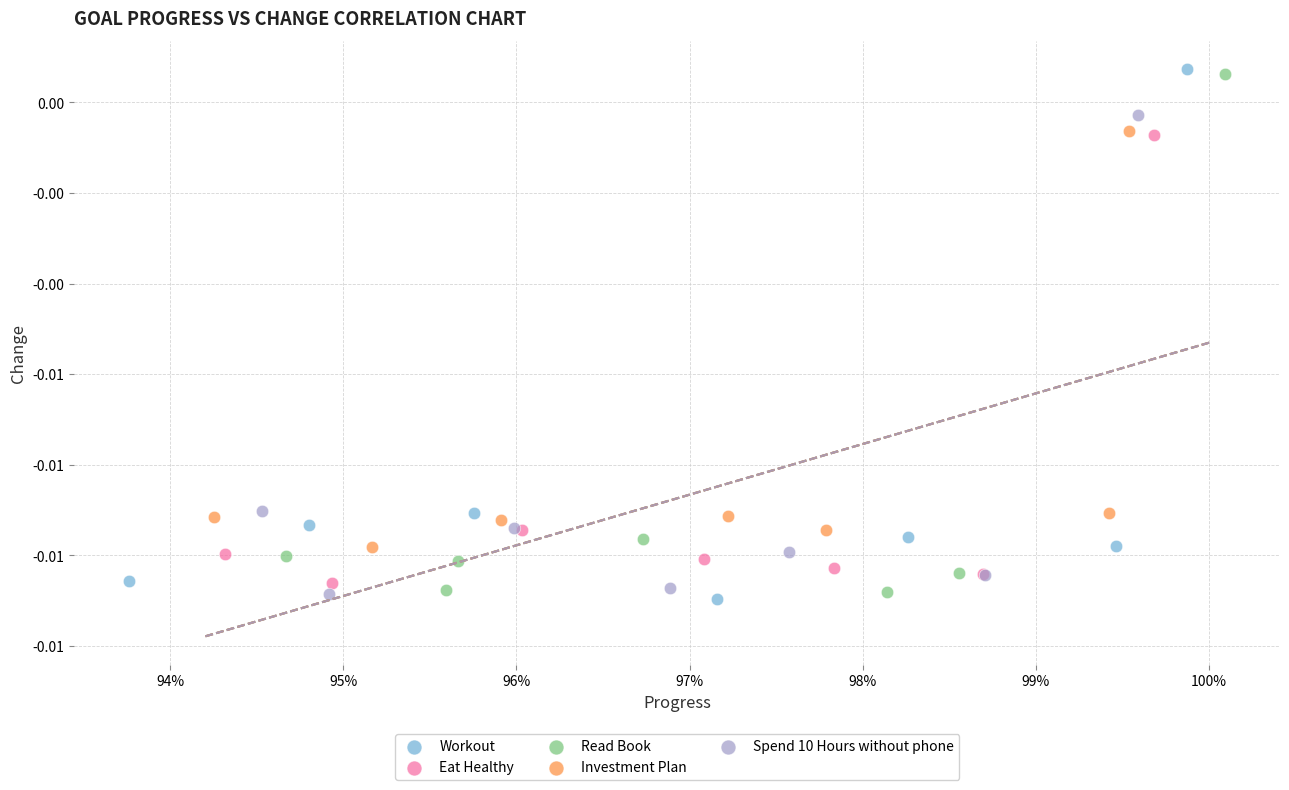

What are all the series names shown in the legend?

Workout, Eat Healthy, Read Book, Investment Plan, Spend 10 Hours without phone